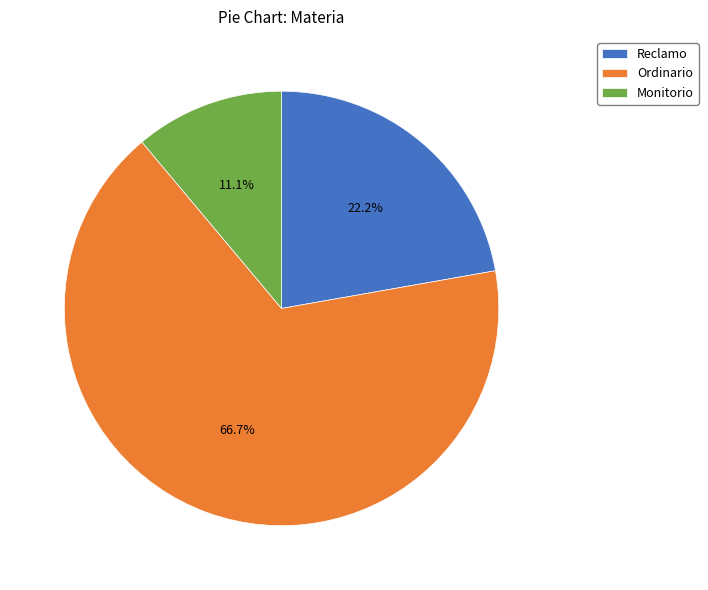

To the nearest percent, what portion does Monitorio represent?

11%